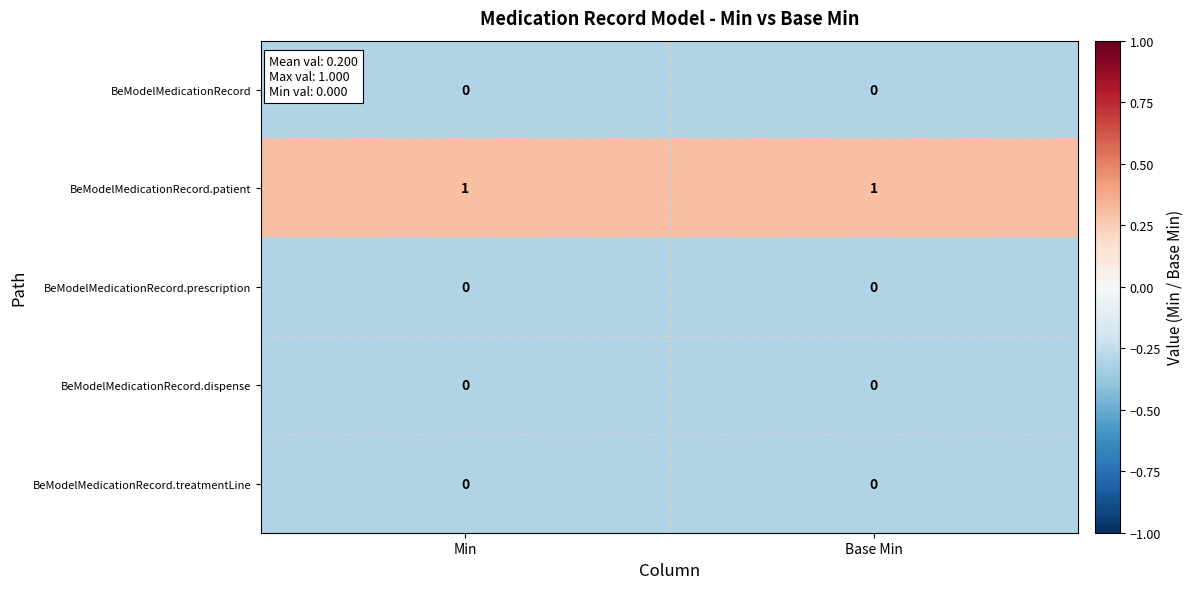

Which series has the largest total across all categories?

BeModelMedicationRecord.patient